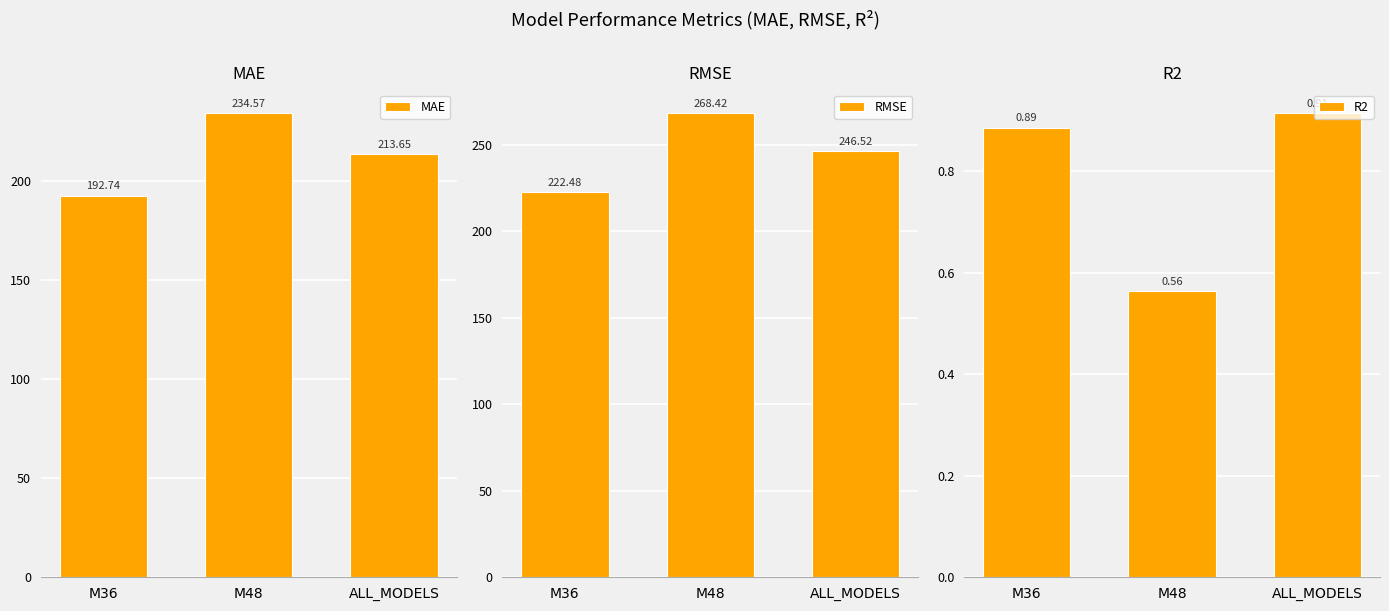

Reading right to left, list all the values displayed in this chart.

MAE: 213.7	234.6	192.7
RMSE: 246.5	268.4	222.5
R2: 0.9	0.6	0.9